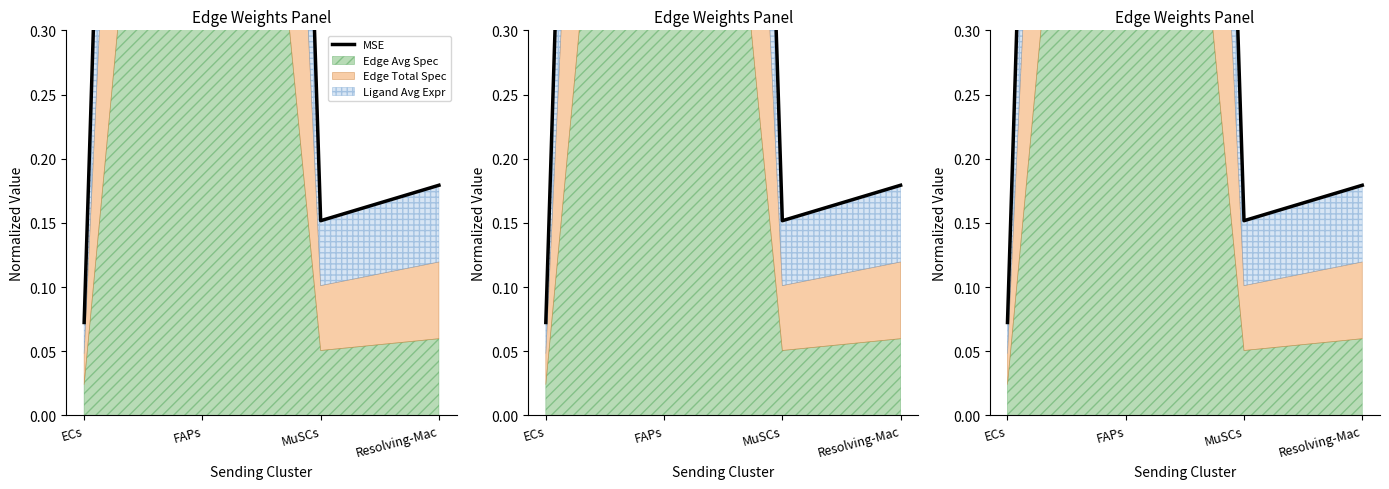

What is the value of the 4th point from the left?

0.2